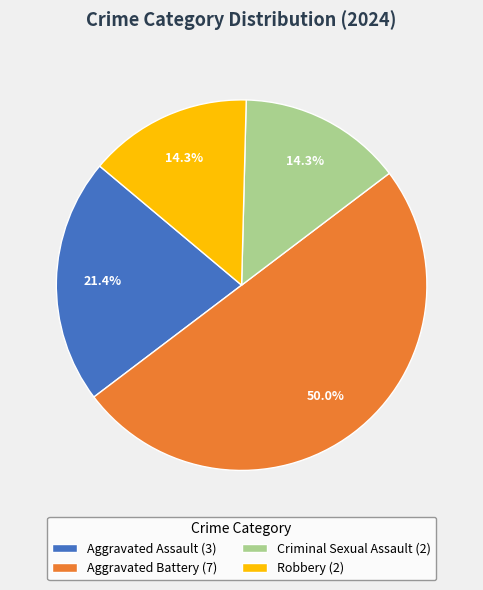

Is Aggravated Assault (3) the majority of the pie?

No